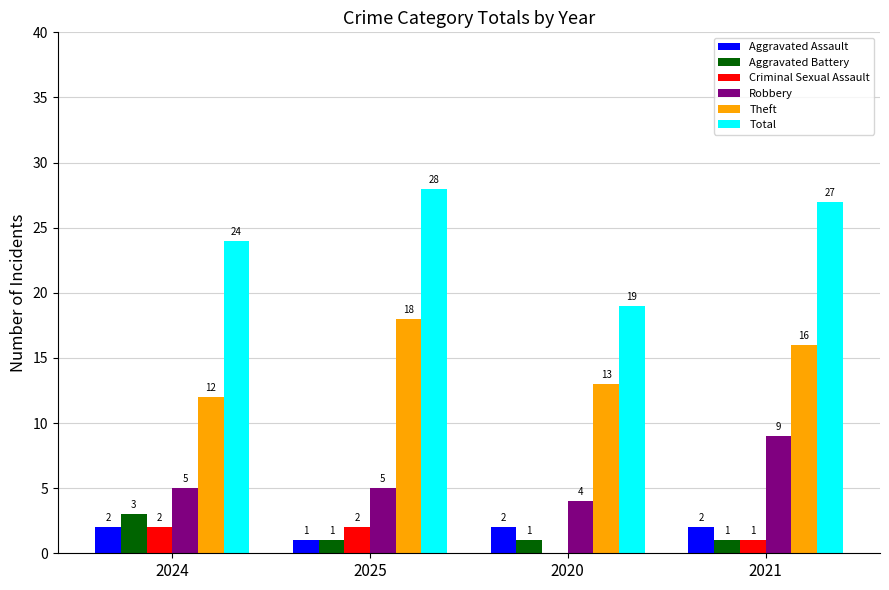

At which category is the sum across all series the highest?

2021